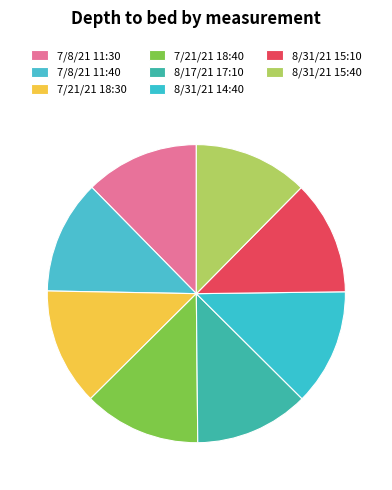

Rank the categories by value from lowest to highest.

7/8/21 11:40, 7/8/21 11:30, 8/31/21 15:10, 8/17/21 17:10, 8/31/21 15:40, 8/31/21 14:40, 7/21/21 18:40, 7/21/21 18:30